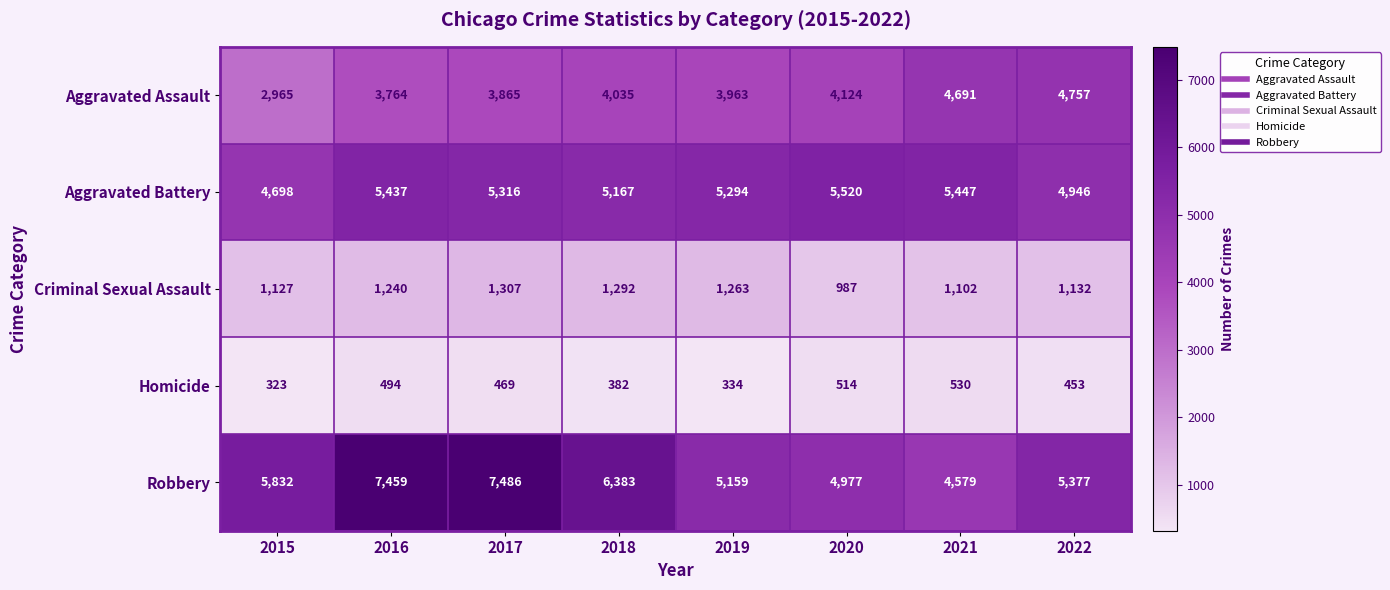

Count the number of data series in this chart.

5